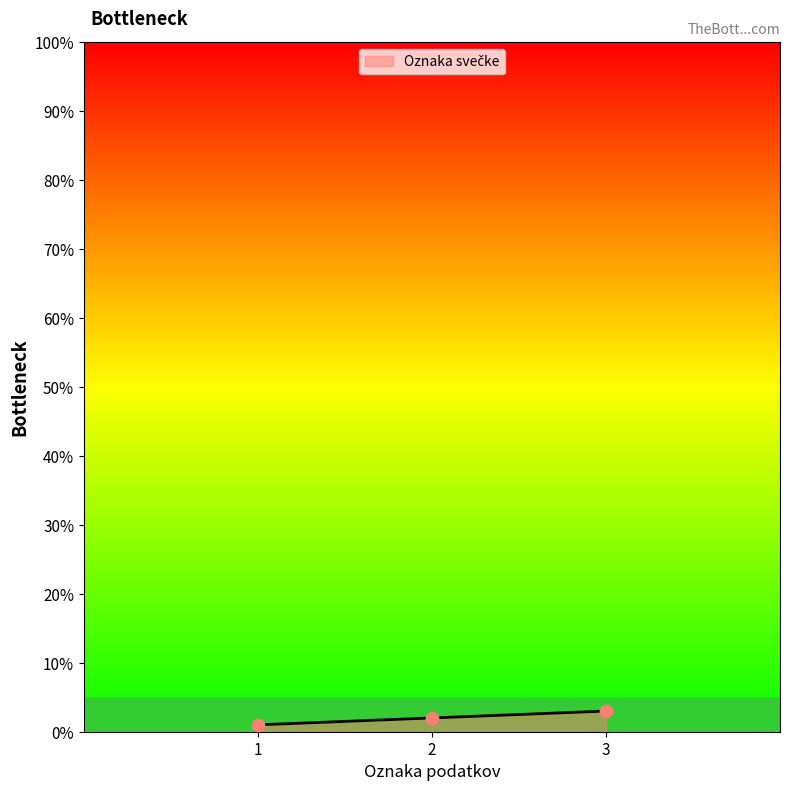

What is the change in value from 2 to 3?

+1